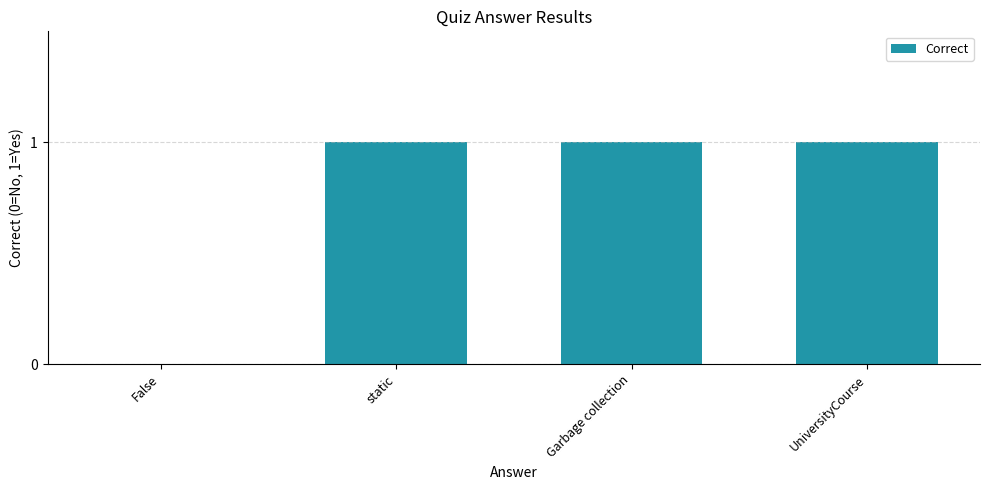

What is the greatest value displayed?

1